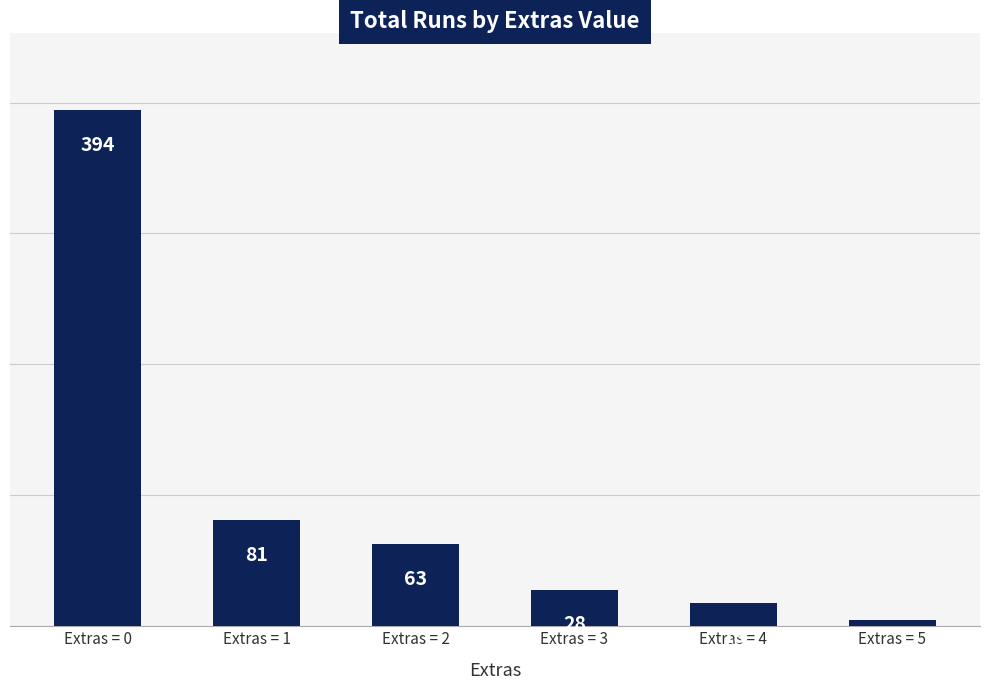

How many distinct data groups are displayed?

1